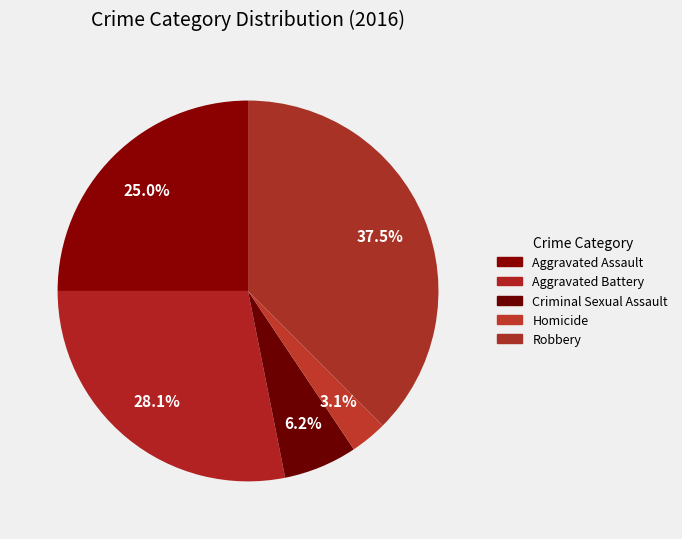

To the nearest percent, what is the average slice percentage?

20%